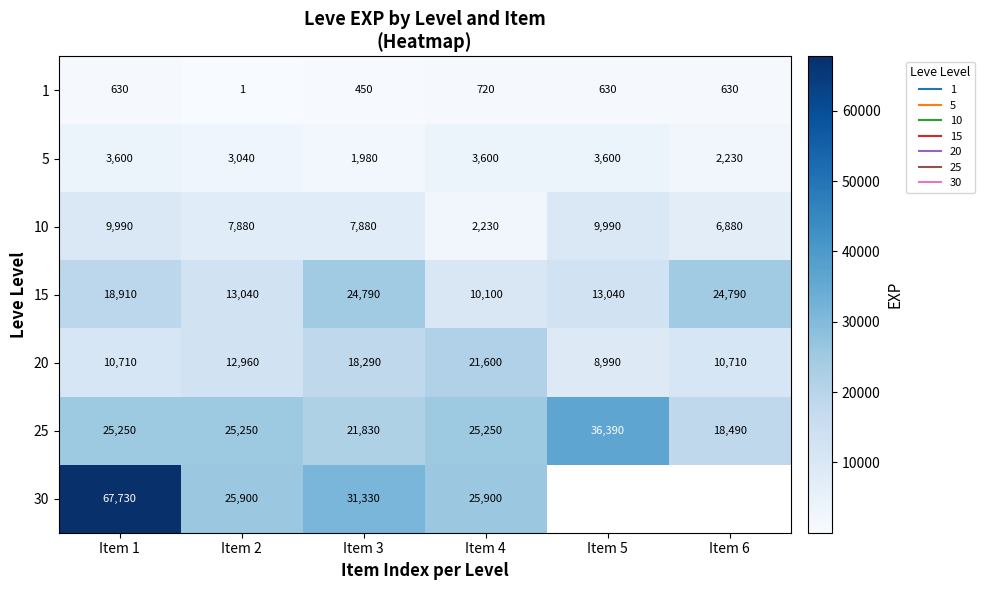

Which series has the largest range (max minus min)?

30